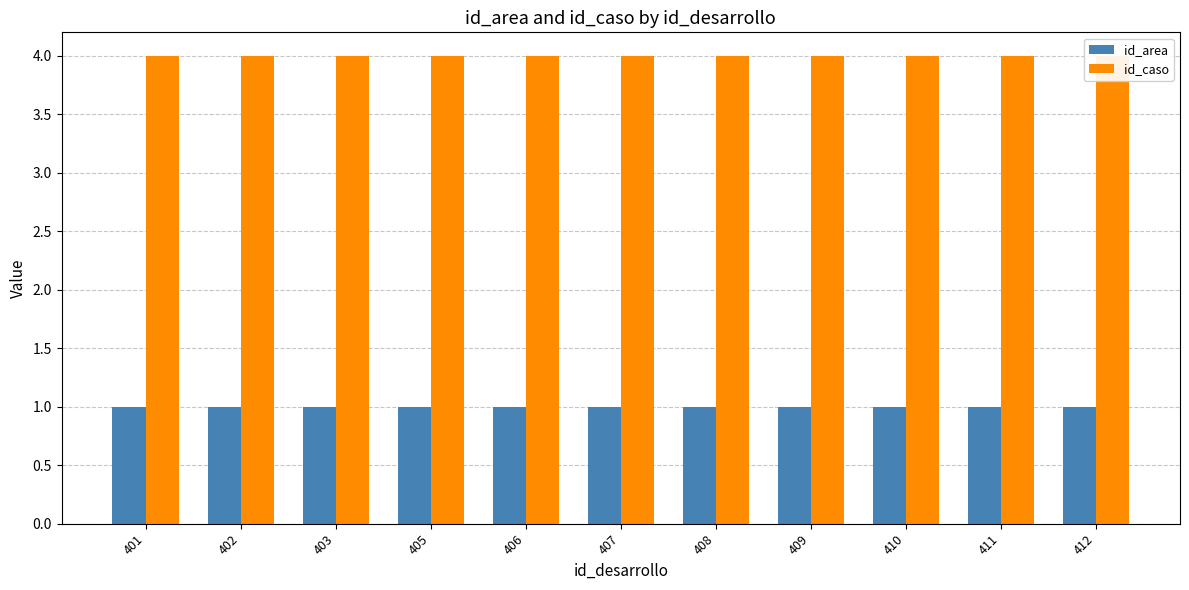

Reading right to left, what are all the values shown in this chart?

id_area: 1	1	1	1	1	1	1	1	1	1	1
id_caso: 4	4	4	4	4	4	4	4	4	4	4